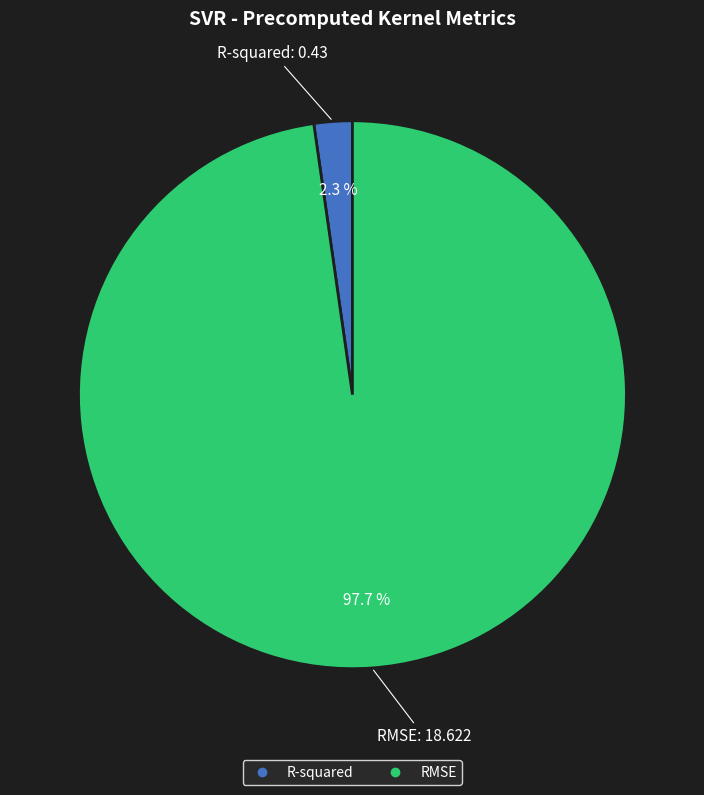

How much of the chart is everything except RMSE?

2.3%